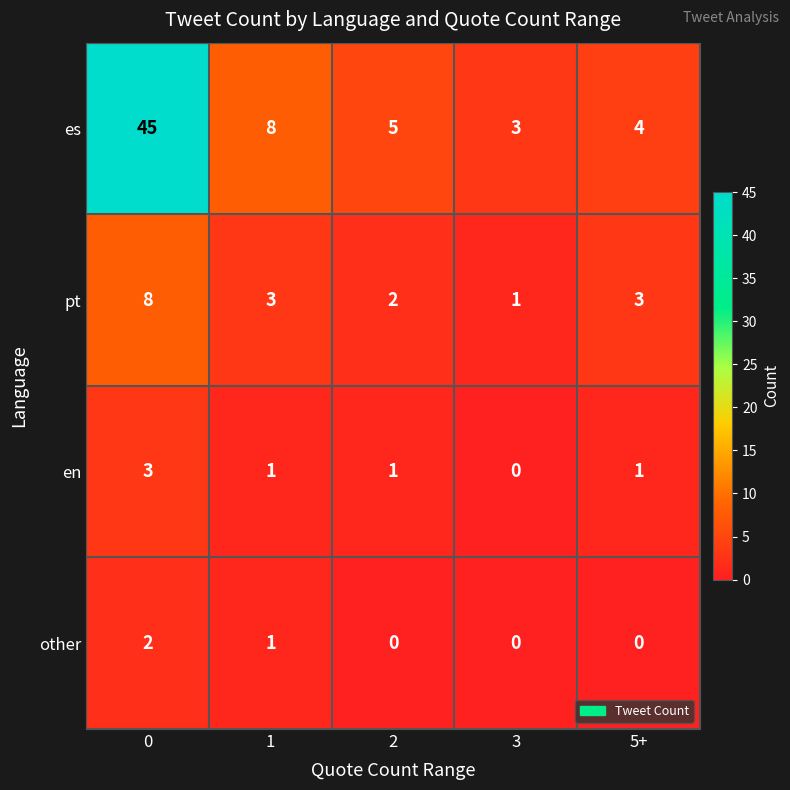

Between 3 and 5+, which series saw the biggest shift?

pt